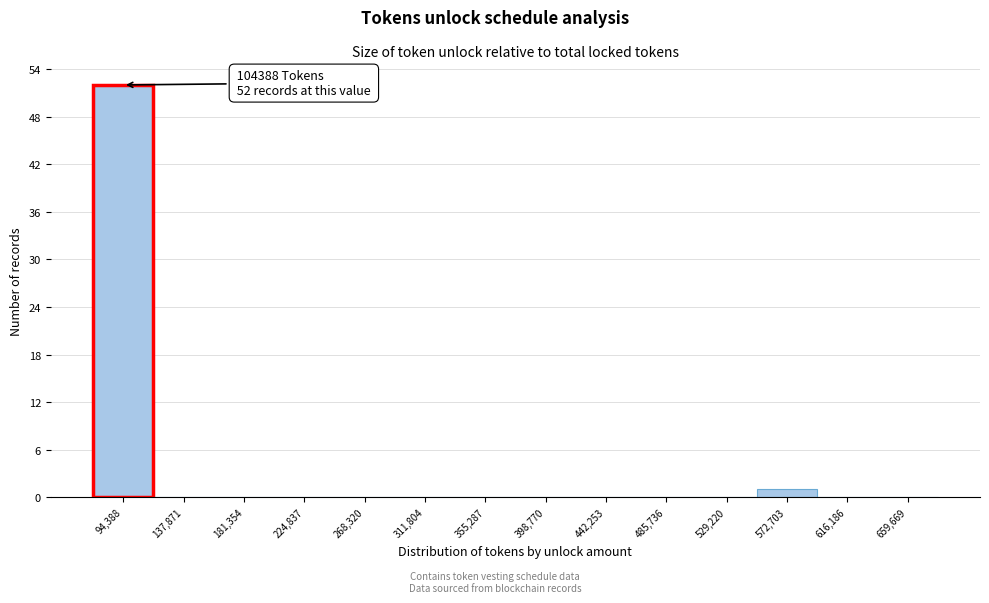

Reading left to right, transcribe all the data shown in this chart.

94,388=52	137,871=0	181,354=0	224,837=0	268,320=0	311,804=0	355,287=0	398,770=0	442,253=0	485,736=0	529,220=0	572,703=1	616,186=0	659,669=0